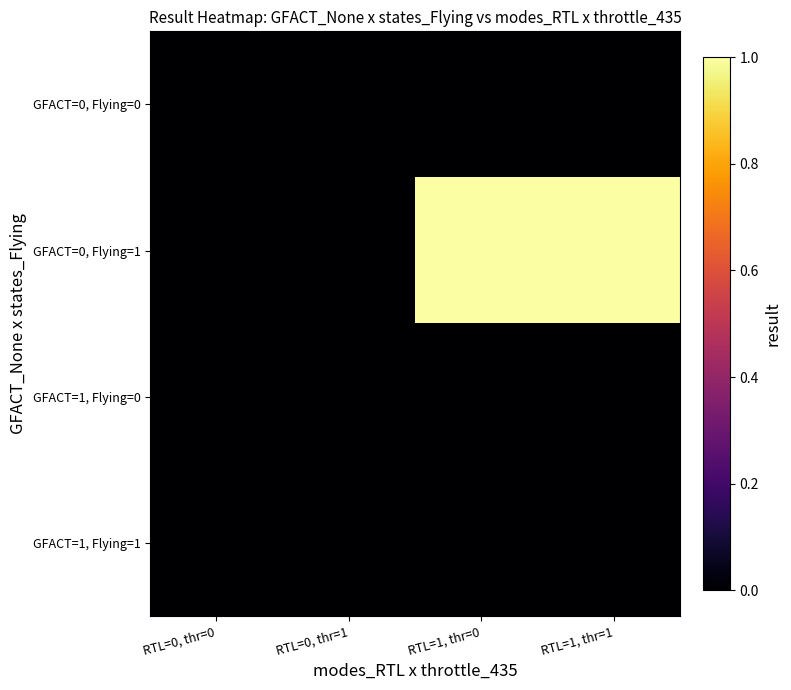

What is the difference between the highest and lowest values at RTL=1, thr=1?

1